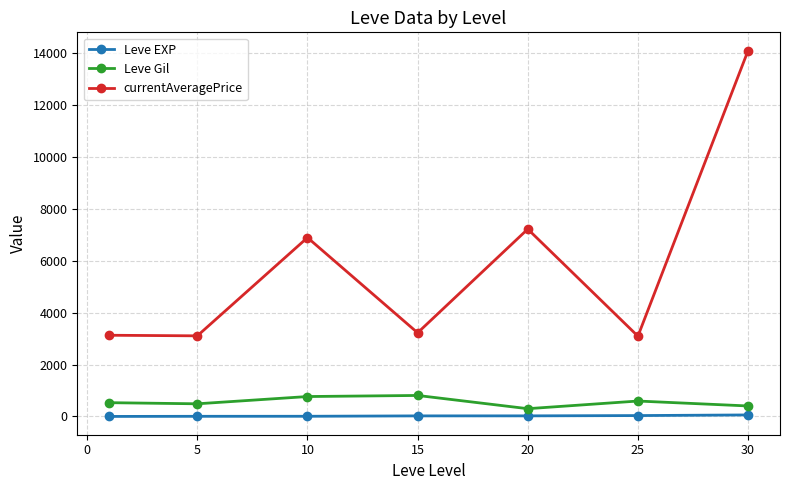

Rank the series by their maximum value, from lowest to highest.

Leve EXP, Leve Gil, currentAveragePrice